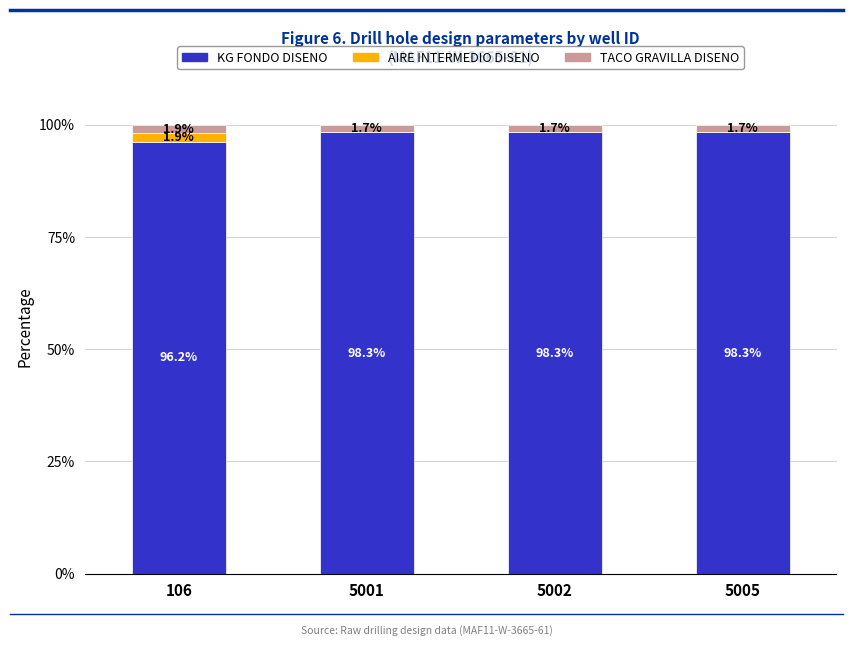

How many KG FONDO DISENO values are between 98 and 99?

3